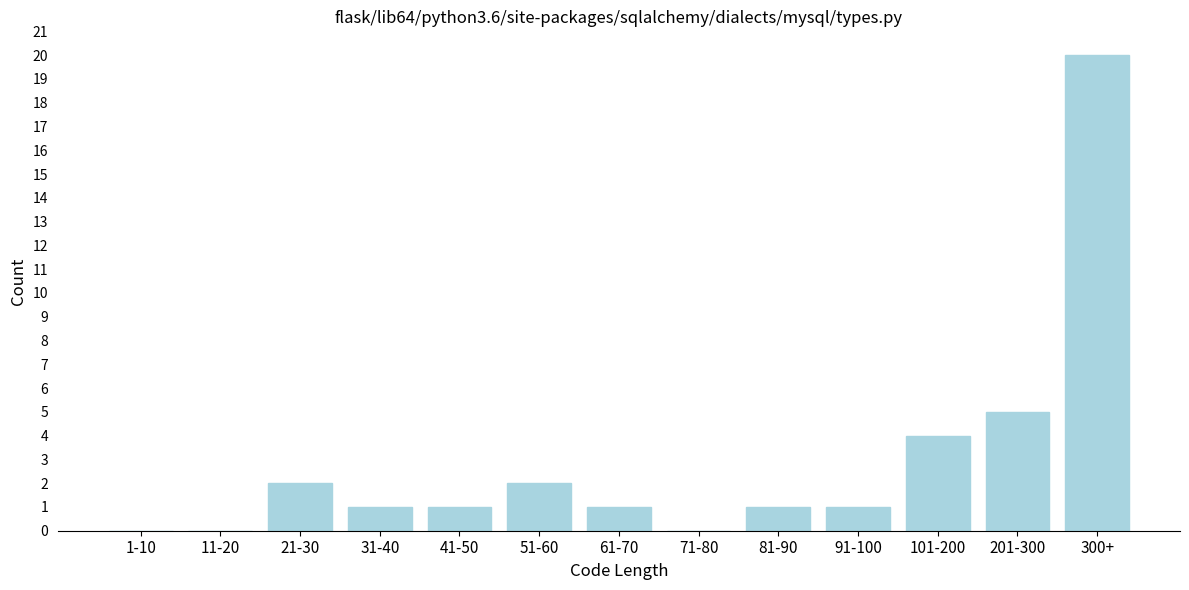

Reading left to right, extract all data points from this chart.

1-10=0	11-20=0	21-30=2	31-40=1	41-50=1	51-60=2	61-70=1	71-80=0	81-90=1	91-100=1	101-200=4	201-300=5	300+=20